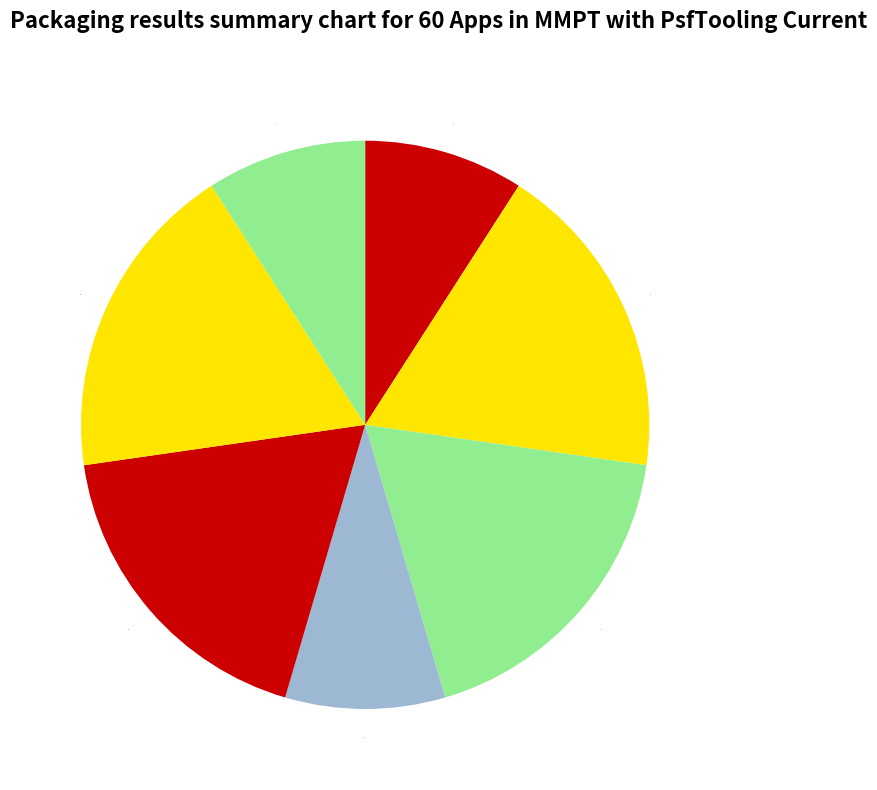

True or false: 4 accounts for 2% of the total.

False